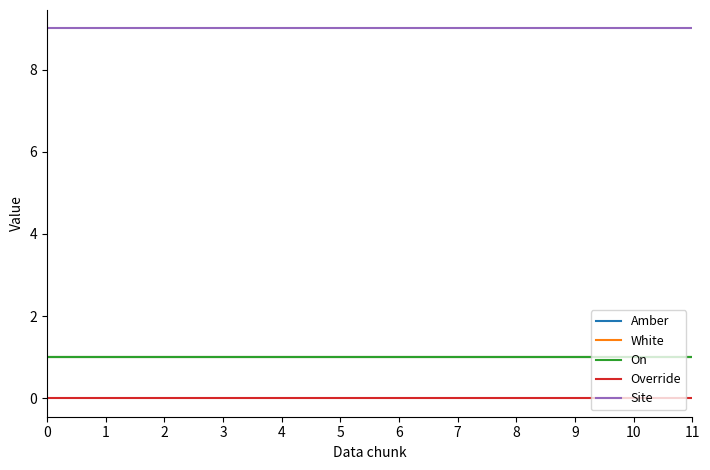

Which series changed the most between 10 and 11?

Amber